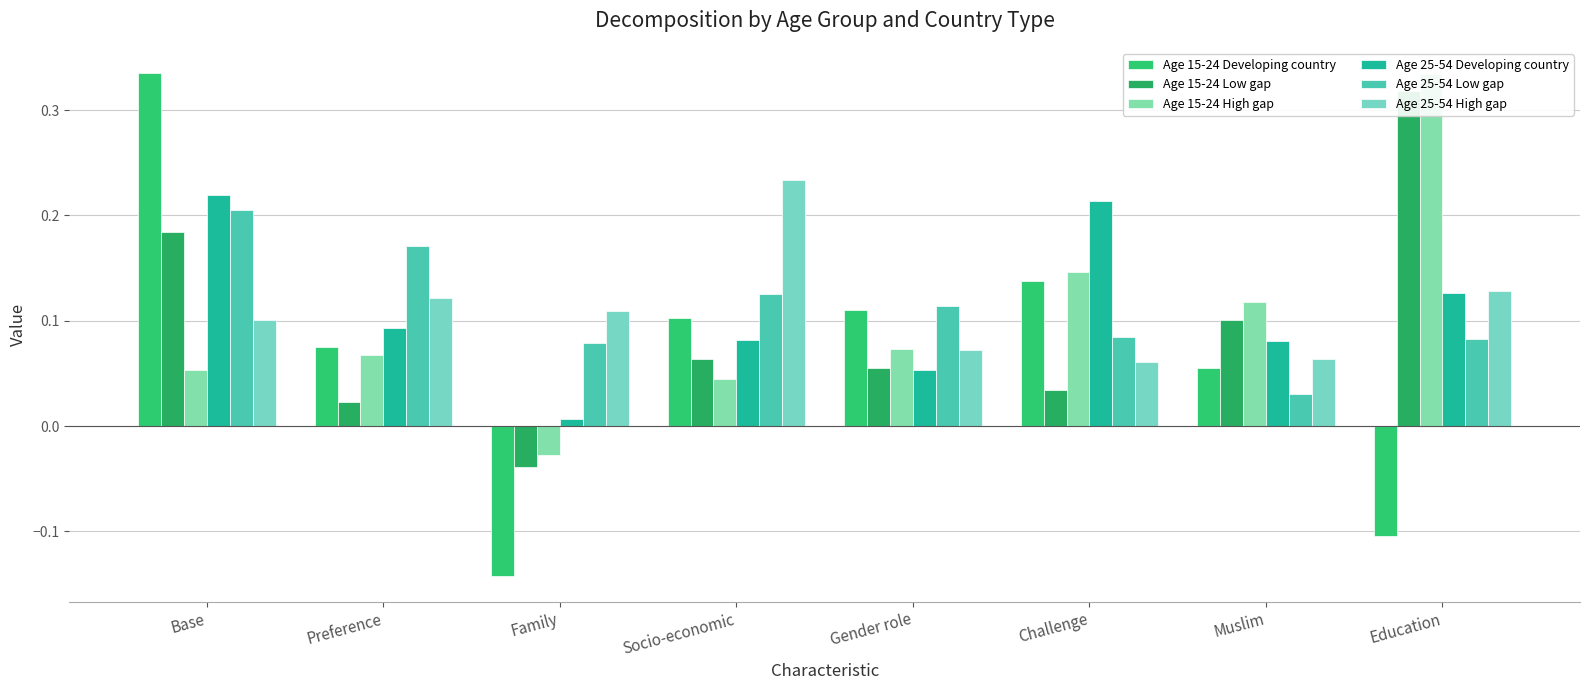

How many positive values does the Age 15-24 Developing country series have?

6